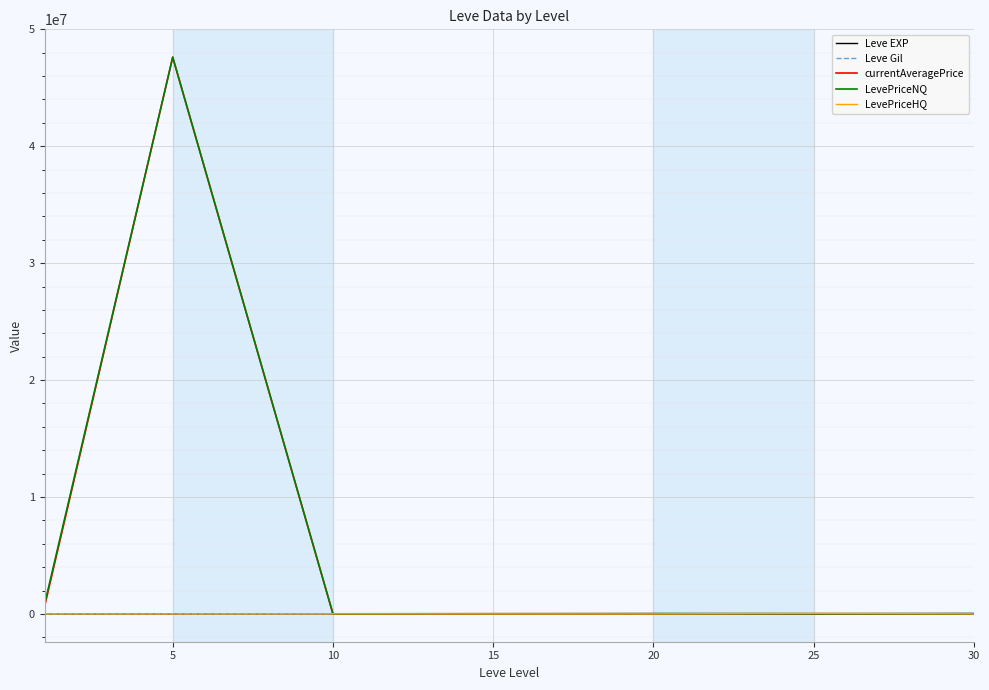

What is the value of the Leve EXP point at the 3rd from the left?

8930.0